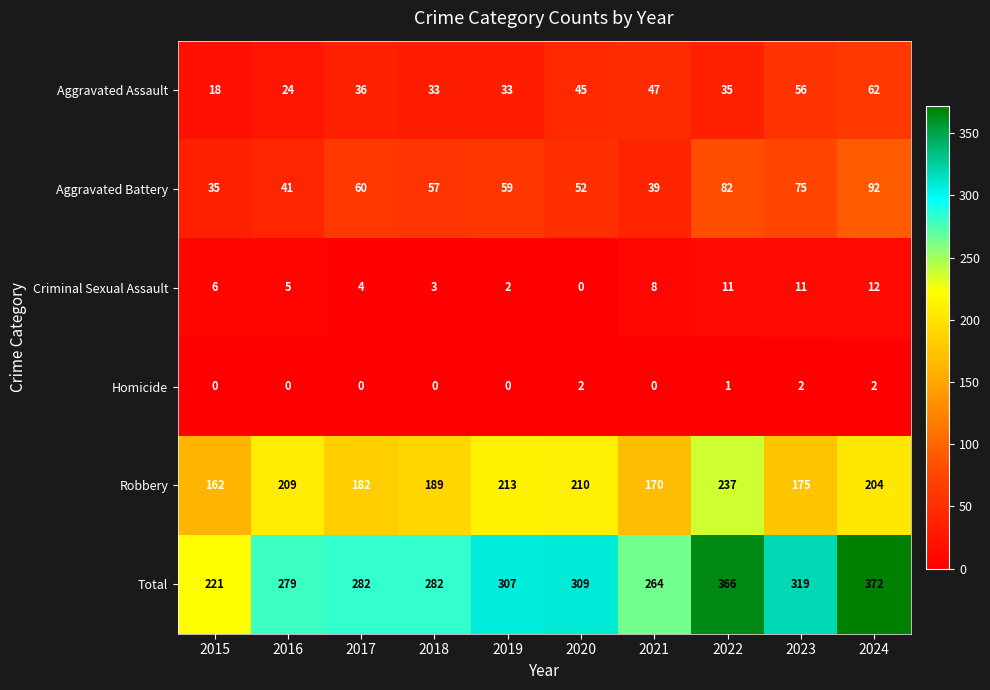

Which series has the largest total across all categories?

Total